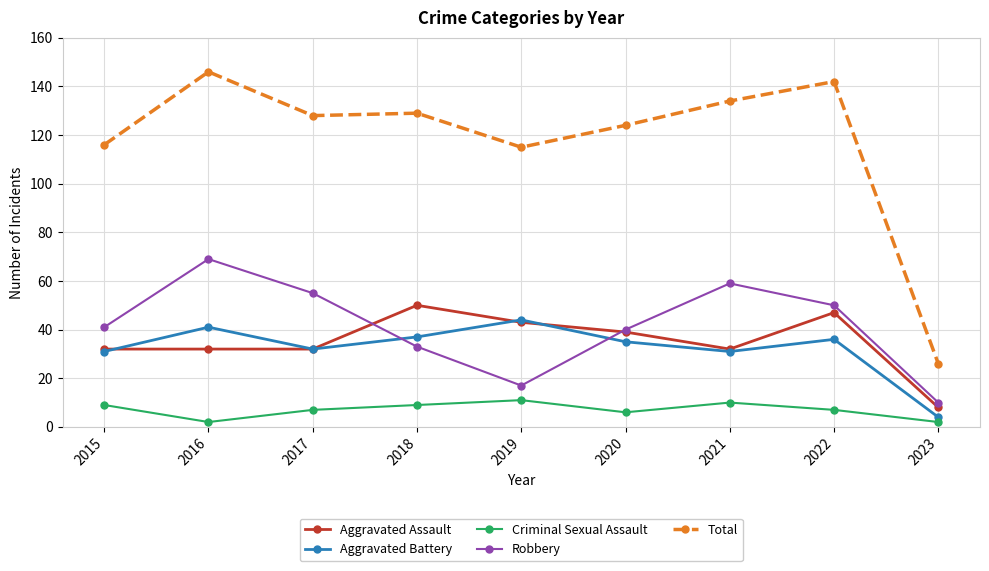

Where is the first local maximum for Total?

2016